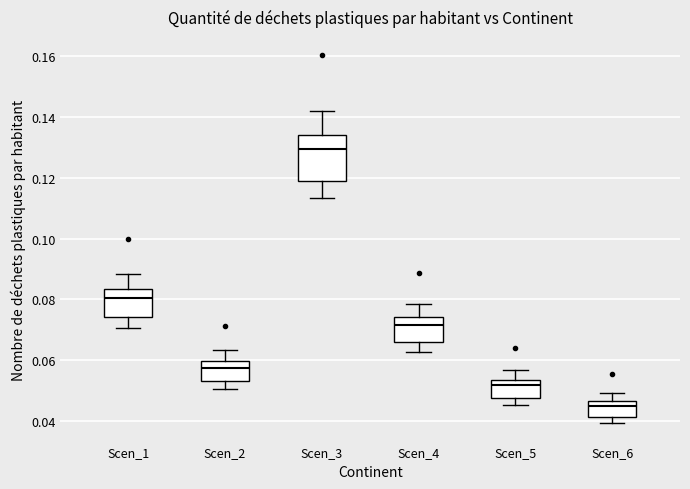

Reading left to right, read every box against the y-axis: the position of its median line, the range the box covers, and the ends of its whiskers. The values are not printed on the chart, so give them approximately, as read against the axis.

Scen_1: median 0.080, box 0.074 to 0.084, whiskers 0.070 to 0.088
Scen_2: median 0.058, box 0.054 to 0.060, whiskers 0.050 to 0.064
Scen_3: median 0.130, box 0.120 to 0.134, whiskers 0.114 to 0.142
Scen_4: median 0.072, box 0.066 to 0.074, whiskers 0.062 to 0.078
Scen_5: median 0.052, box 0.048 to 0.054, whiskers 0.046 to 0.056
Scen_6: median 0.044, box 0.042 to 0.046, whiskers 0.040 to 0.050